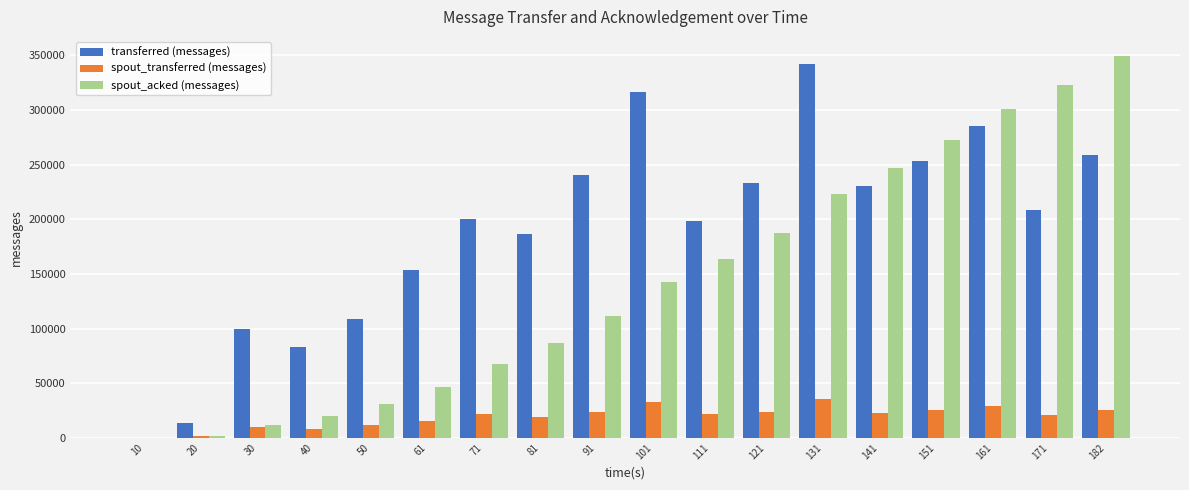

The value of spout_transferred (messages) at 121 is 35151. True or false?

False